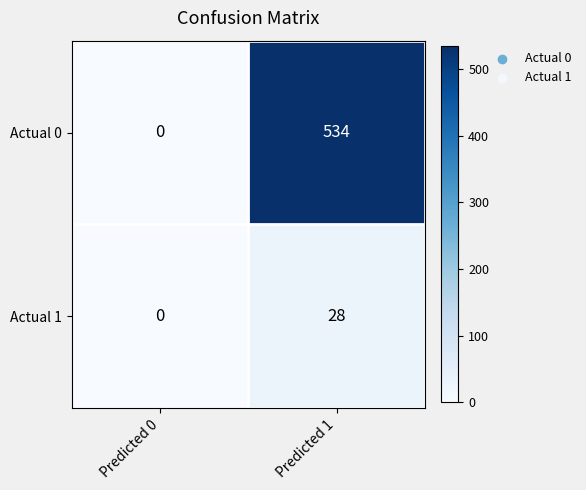

True or false: Actual 0 has a value of 534 at Predicted 1.

True